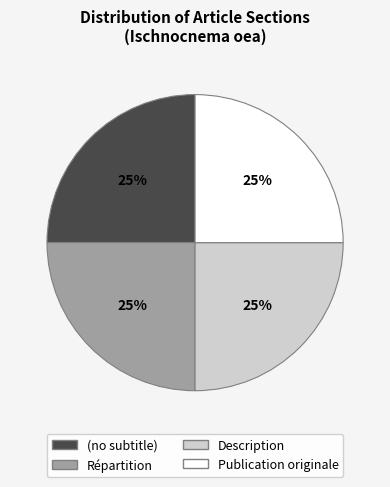

Is Répartition the majority of the pie?

No